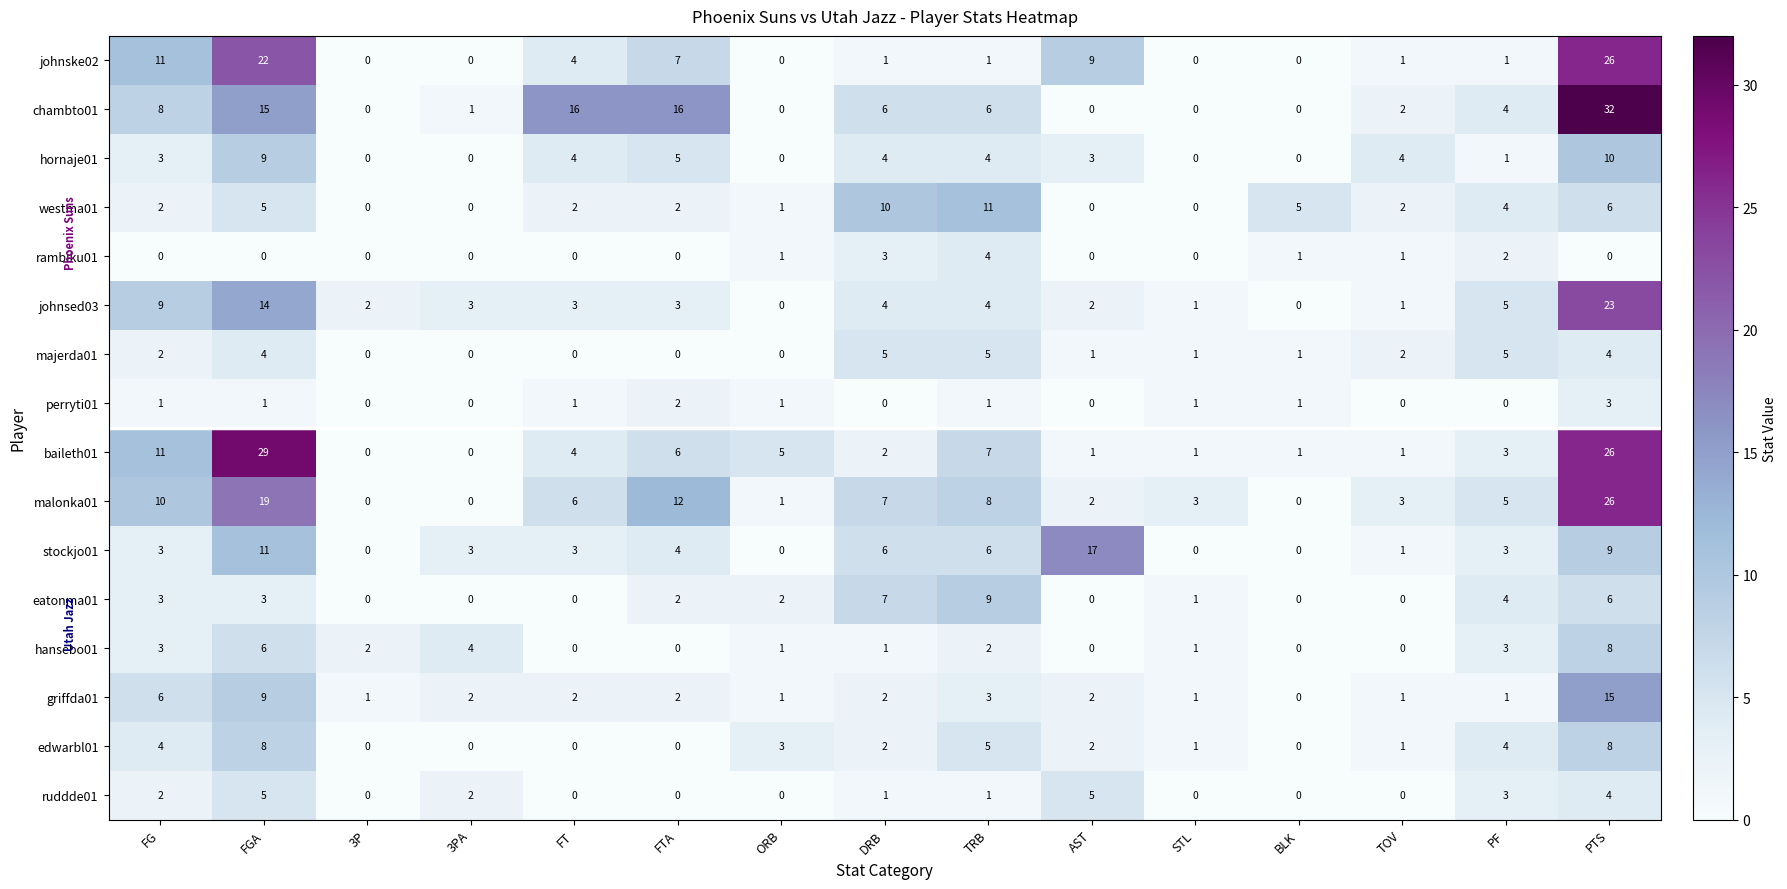

Between ORB and AST, which series saw the biggest shift?

stockjo01